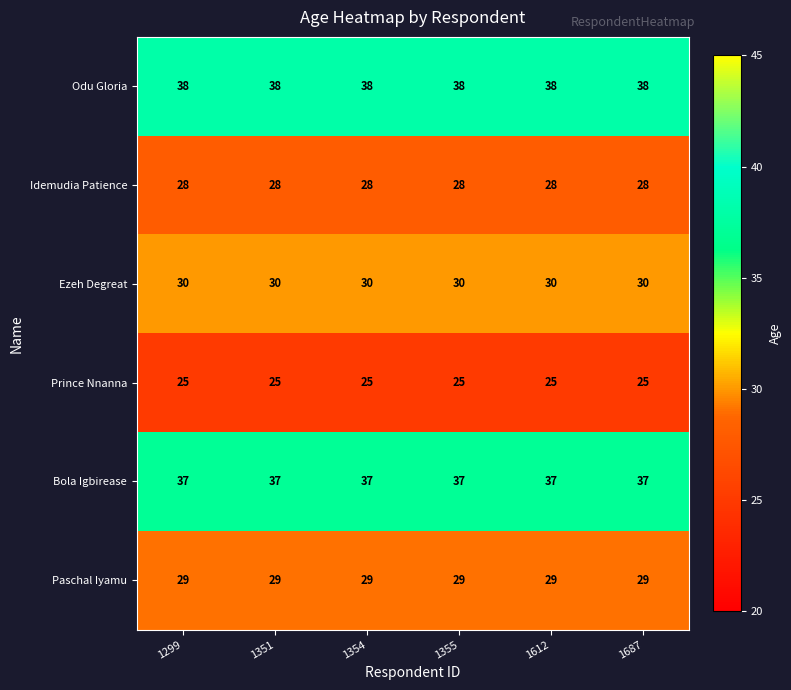

At how many categories does at least one series exceed 29?

6